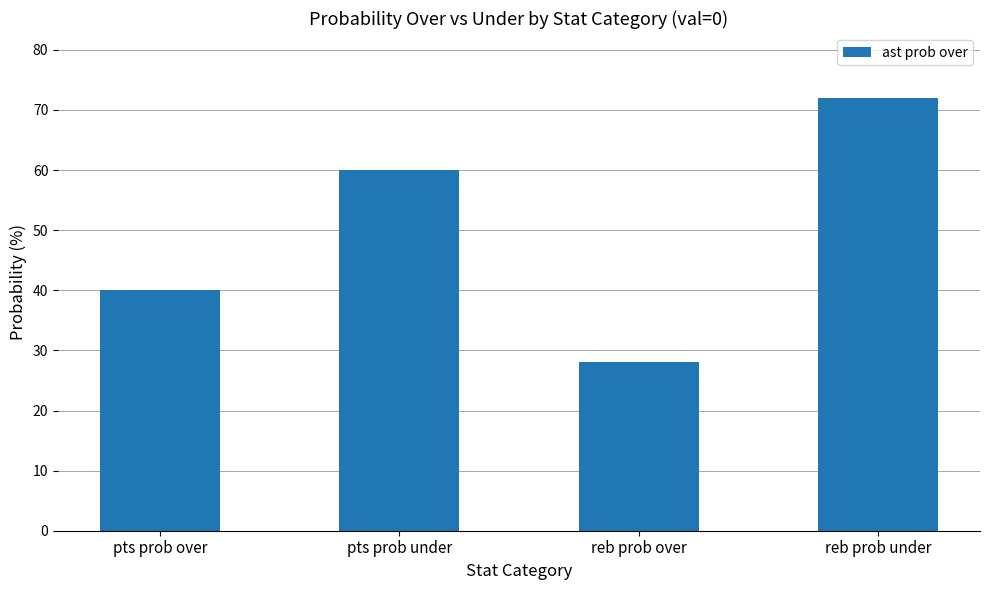

Which category has the highest value across all series?

reb prob under